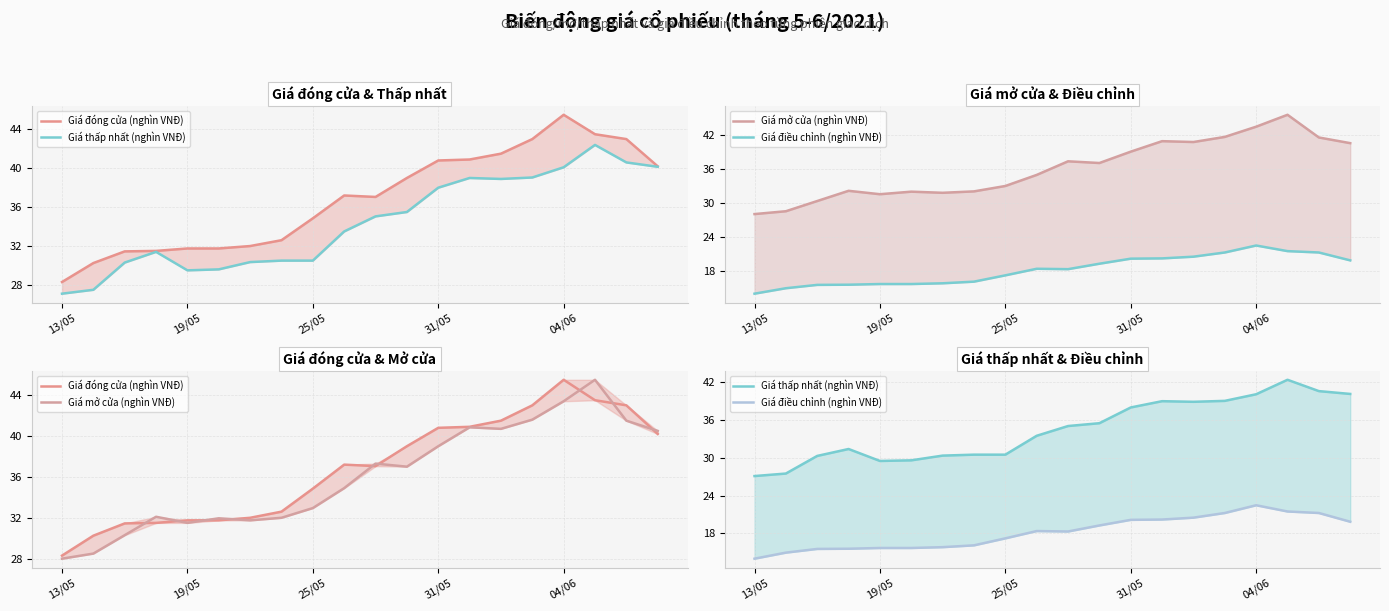

Is the value of Giá điều chỉnh (nghìn VNĐ) at 19/05 greater than the value of Giá thấp nhất (nghìn VNĐ) at 19/05?

No